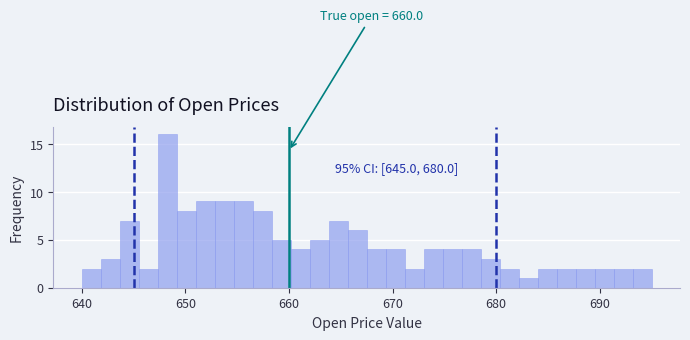

Read against the x-axis, roughly where is the centre of the tallest bar?

648